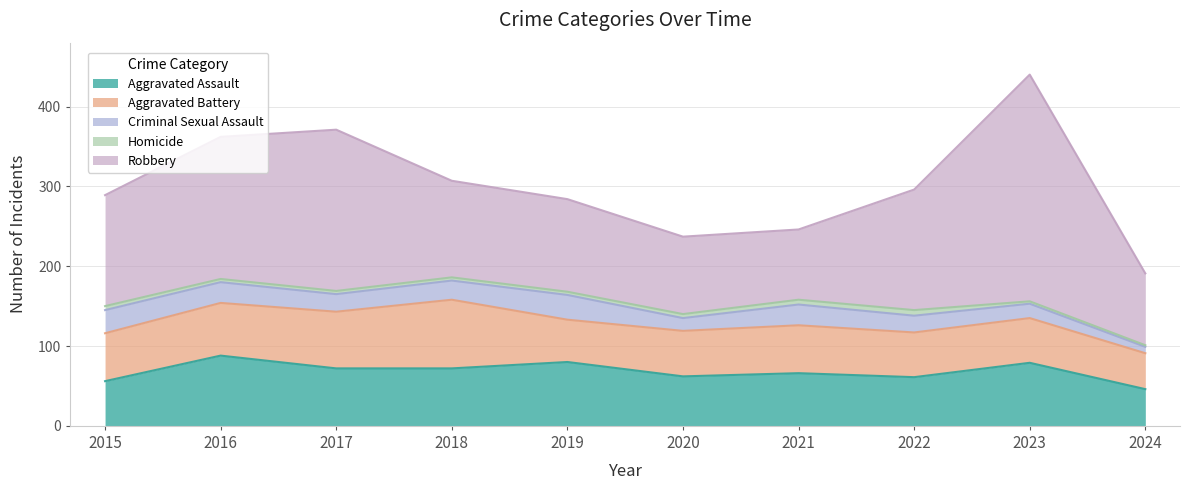

True or false: Robbery has a value of 131 at 2024.

False